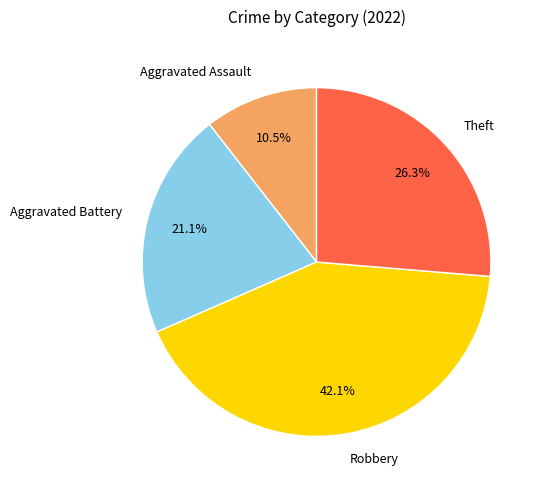

Approximately how many times larger is the value at Aggravated Battery compared to Robbery?

0.5